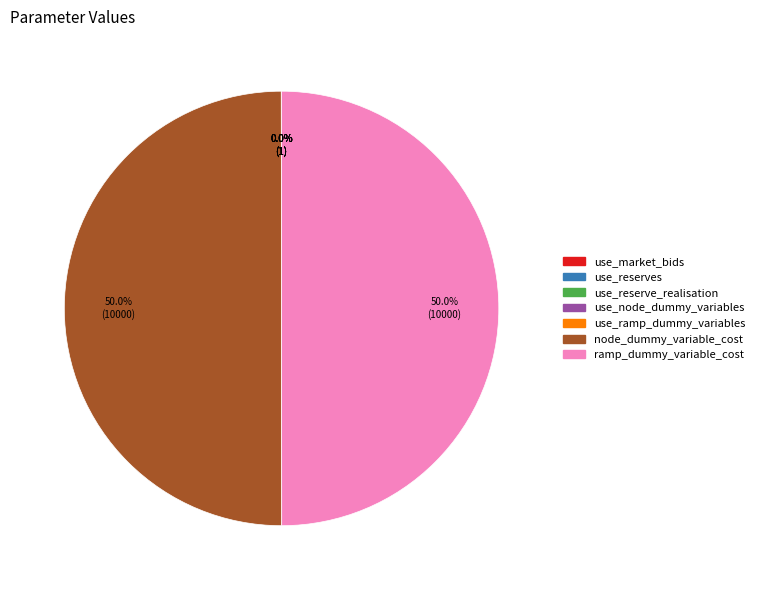

How much of the chart is everything except node_dummy_variable_cost?

50.0%